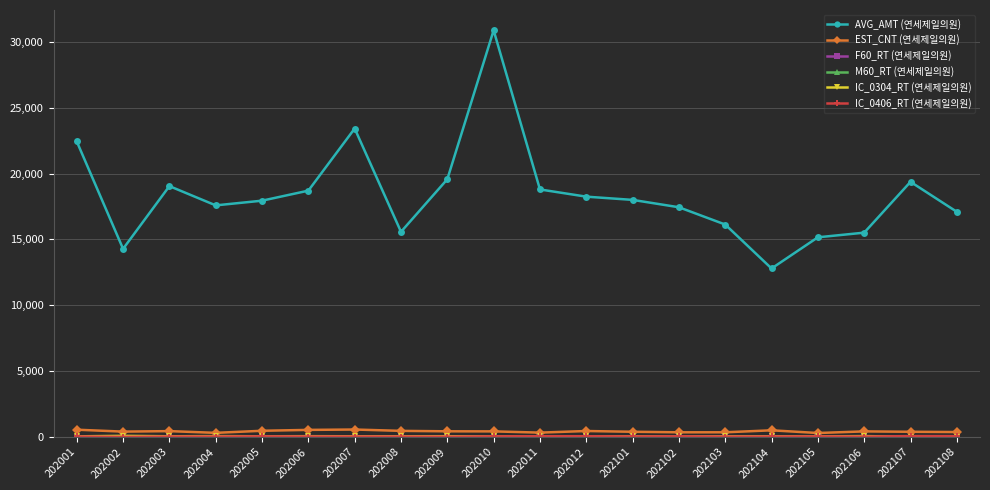

True or false: AVG_AMT (연세제일의원) has a value of 18791.0 at 202011.

True